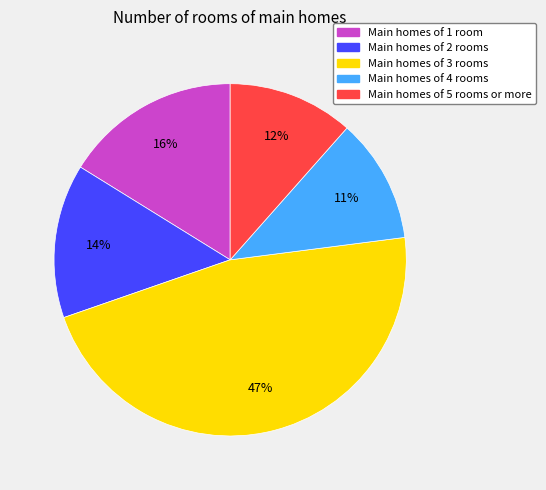

To the nearest percent, what is the average slice percentage?

20%